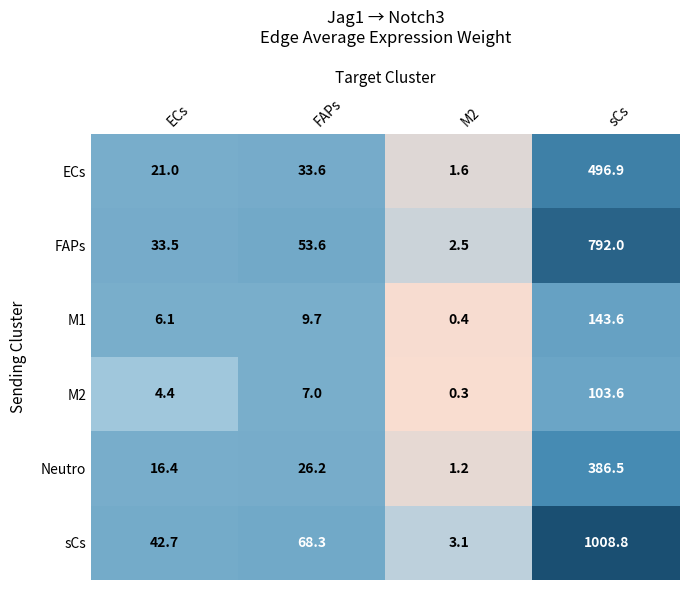

Reading left to right, extract all data points from this chart.

ECs: 21.0	33.6	1.6	496.9
FAPs: 33.5	53.6	2.5	792.0
M1: 6.1	9.7	0.4	143.6
M2: 4.4	7.0	0.3	103.6
Neutro: 16.4	26.2	1.2	386.5
sCs: 42.7	68.3	3.1	1008.8